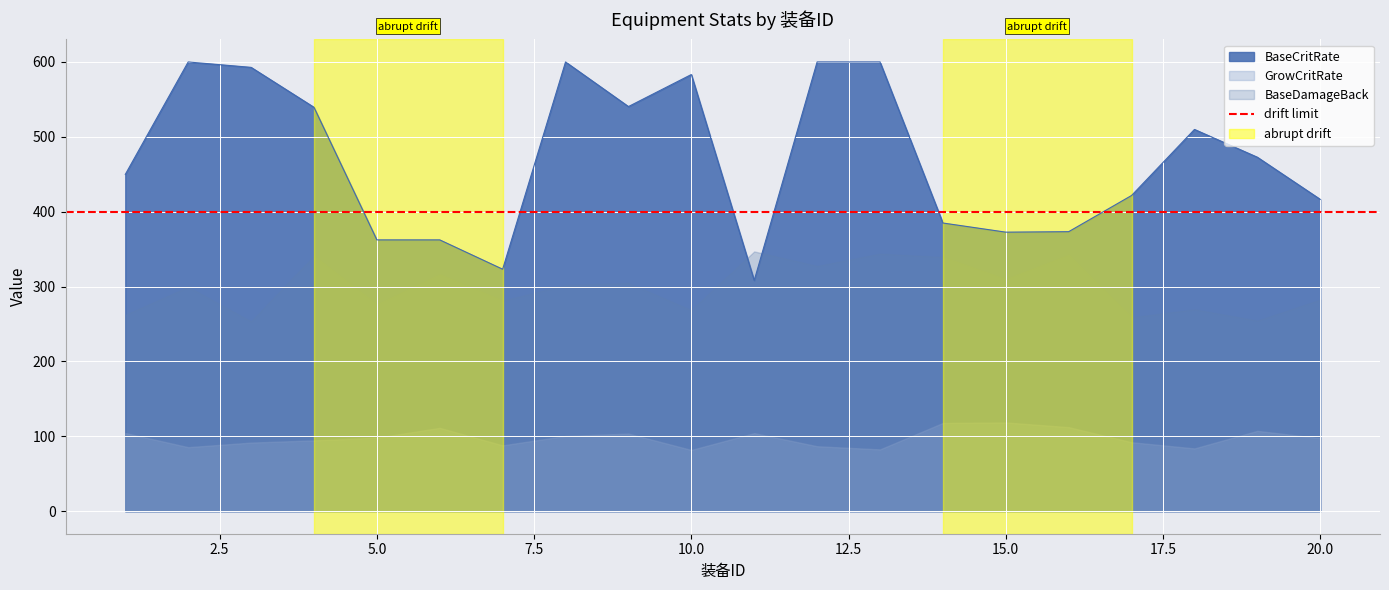

Which series has the largest range (max minus min)?

BaseCritRate